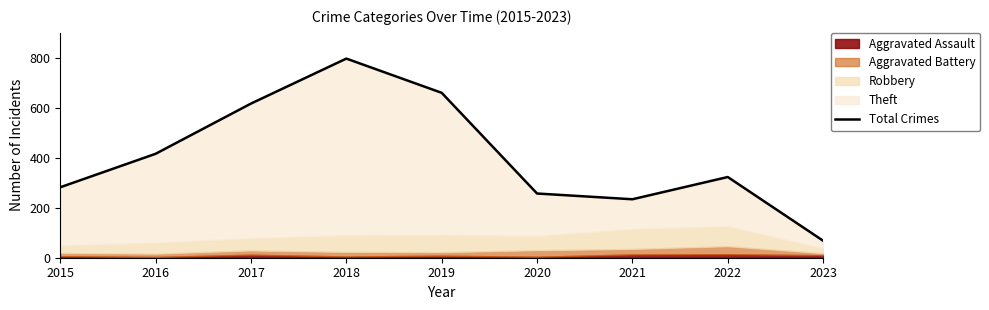

What is the approximate value at 2017, to the nearest 10?

620